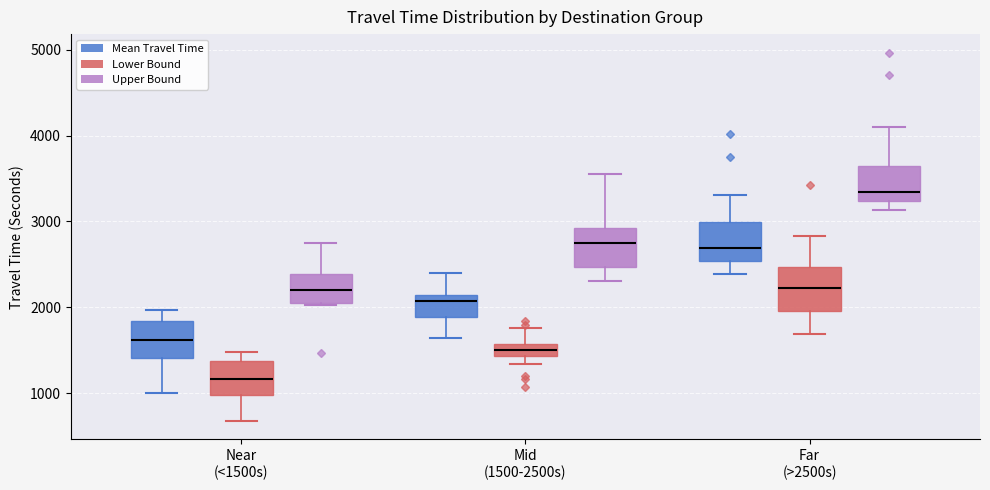

Which box's median line is the highest?

Far (>2500s) (Upper Bound)